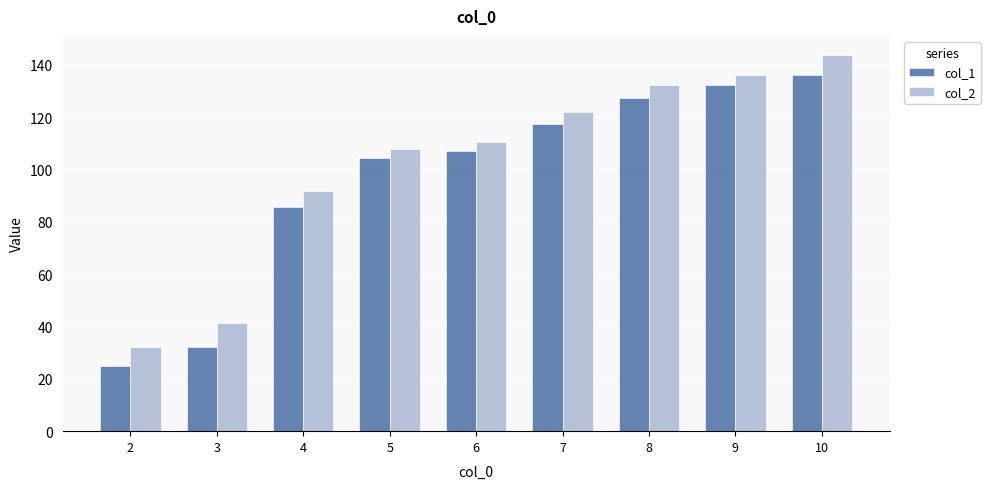

Which category has the lowest value across all series?

2